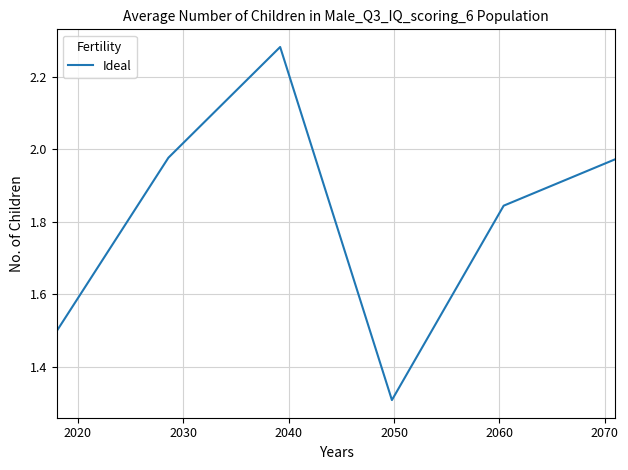

What is the minimum value shown in the chart?

1.3